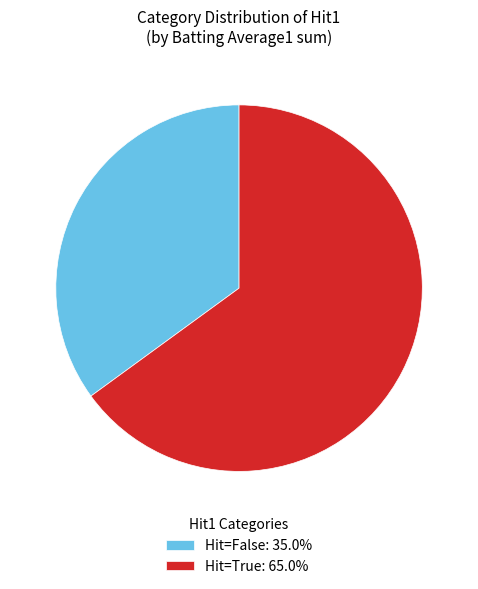

Does any single category account for the majority?

Yes